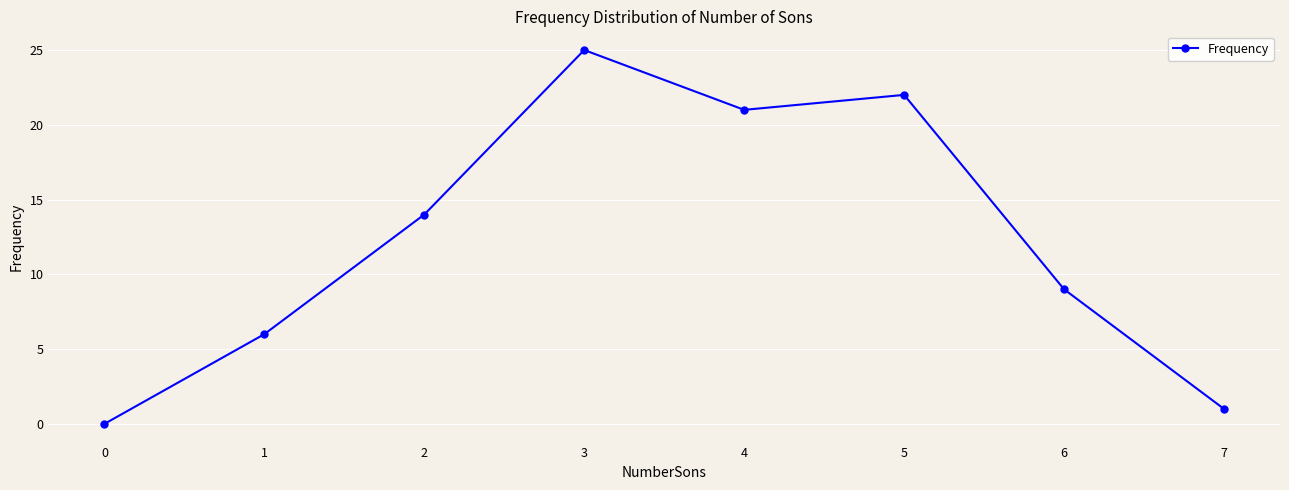

Between 0 and 1, which is larger?

1